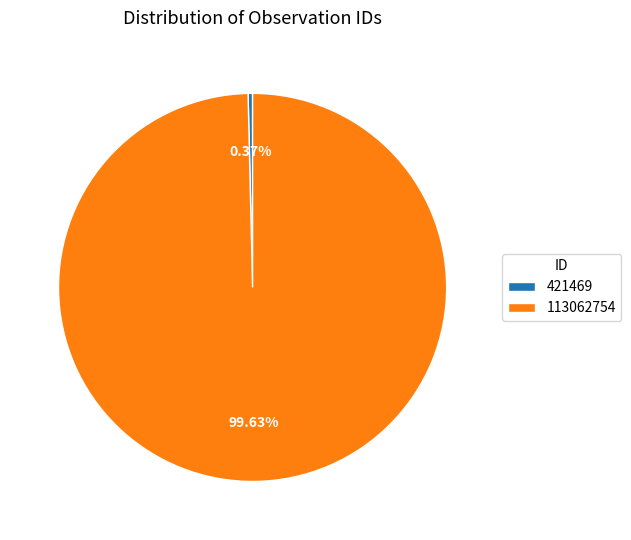

Which has a higher value, 113062754 or 421469?

113062754